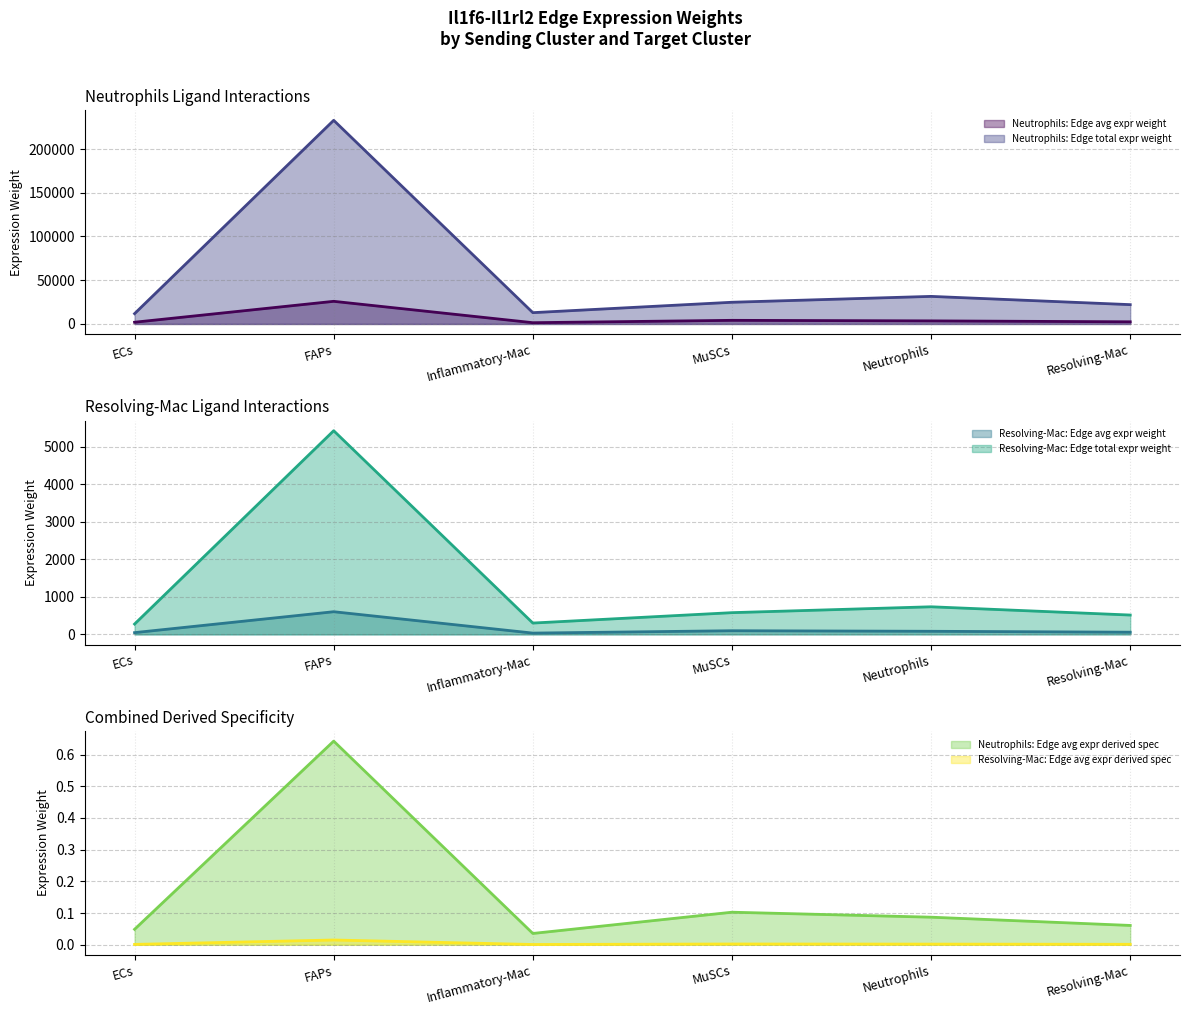

What position from the right is MuSCs?

3